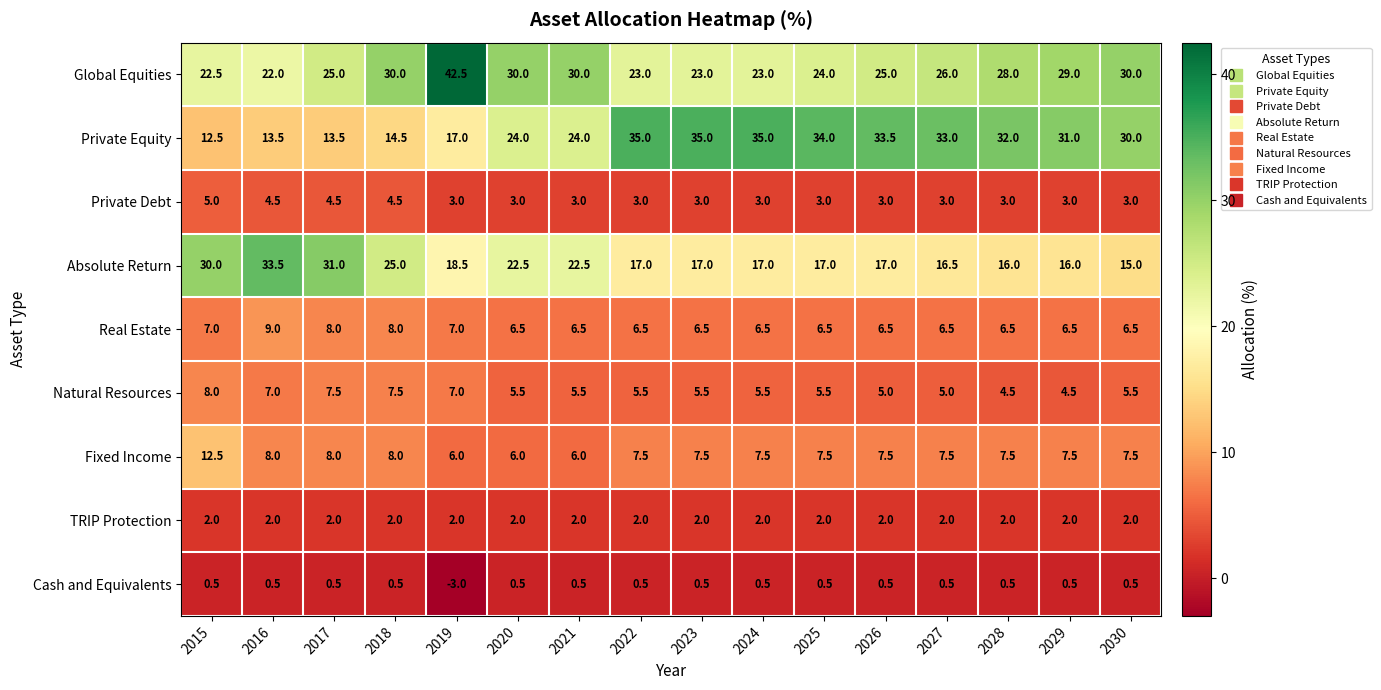

Between 2019 and 2024, which series saw the biggest shift?

Global Equities